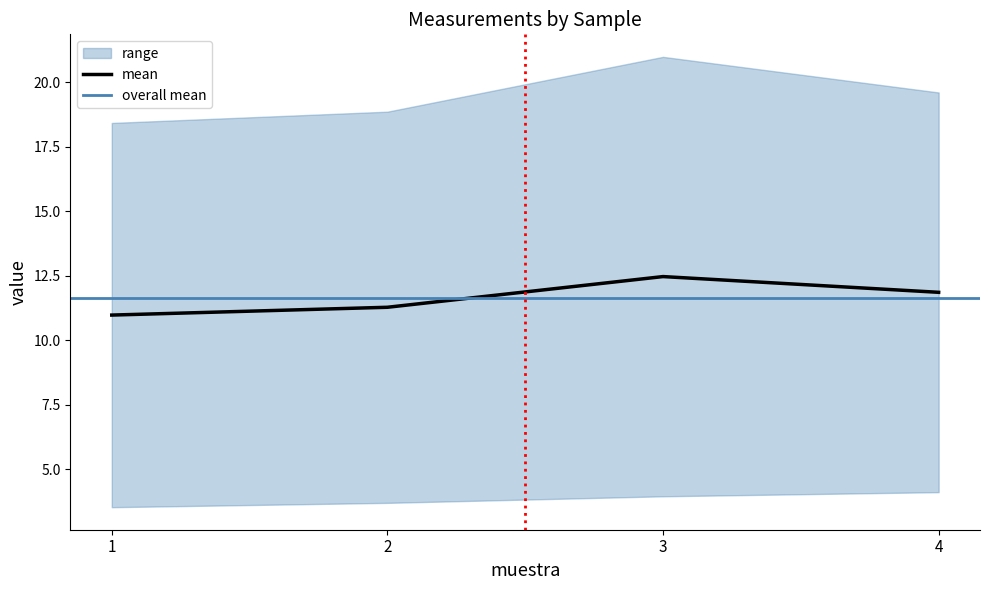

What is the minimum value for mean?

11.0